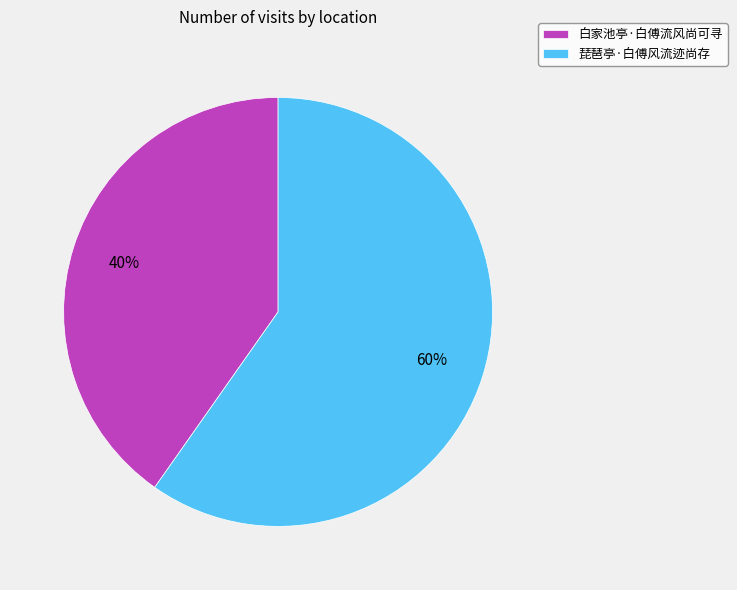

Which slice represents more than half of the pie?

琵琶亭·白傅风流迹尚存